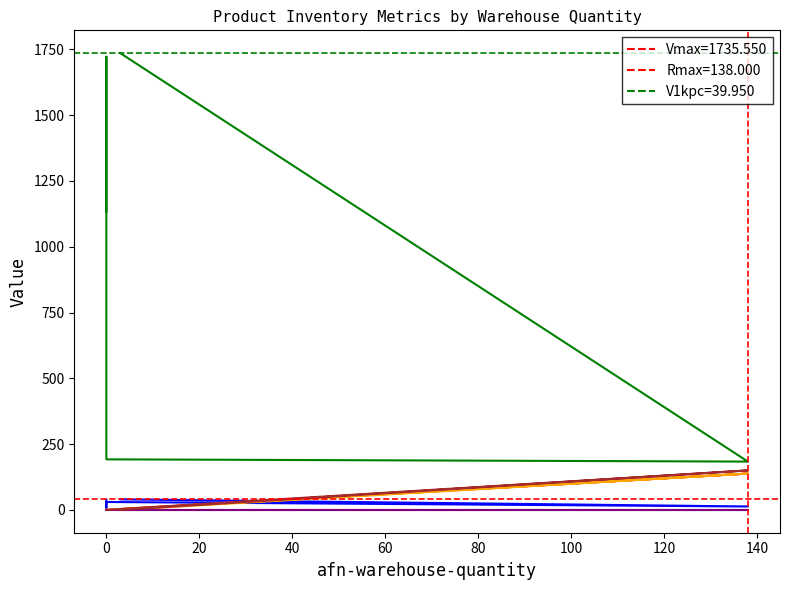

Reading left to right, extract all data points from this chart.

your-price: 40.0	12.9	30.0	8.0	34.3	38.4
per-unit-volume: 1735.5	183.5	192.1	1722.0	1134.2	1134.2
afn-total-quantity: 3.0	138.0	0.0	0.0	0.0	0.0
afn-fulfillable-quantity: 0.0	138.0	0.0	0.0	0.0	0.0
afn-unsellable-quantity: 0.0	0.0	0.0	0.0	0.0	0.0
afn-future-supply-buyable: 0.0	150.0	0.0	0.0	0.0	0.0